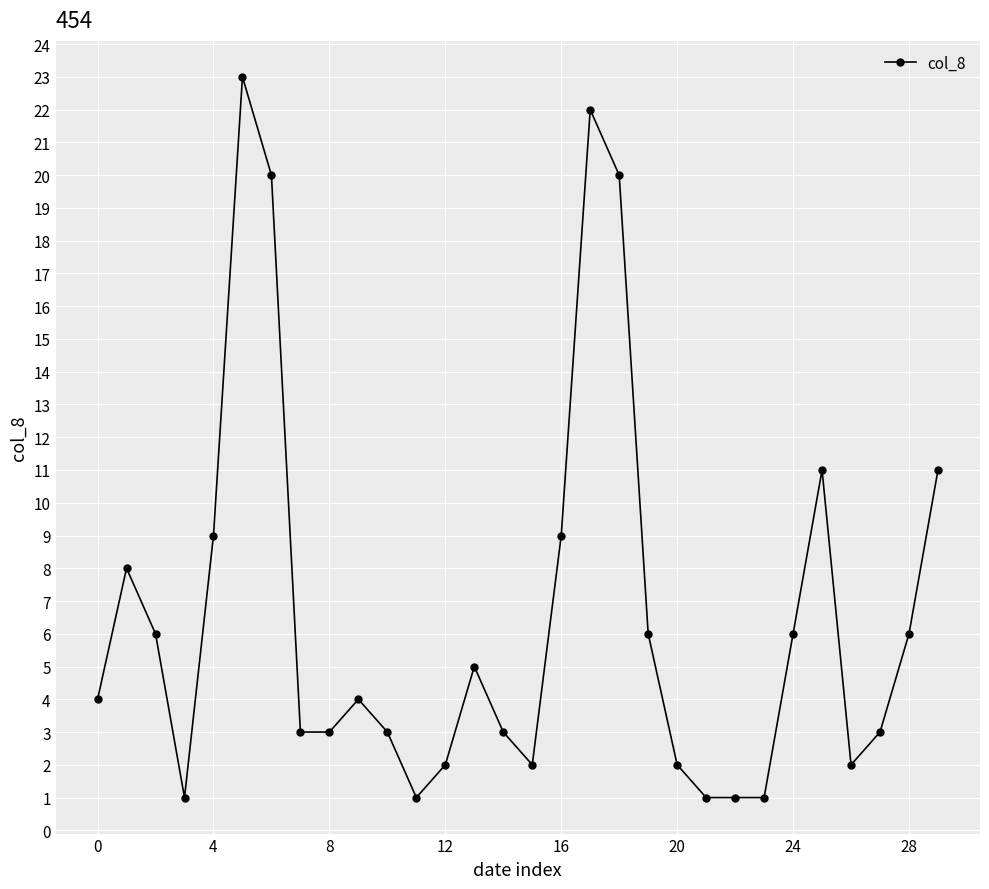

What is the difference between the maximum and minimum values?

22